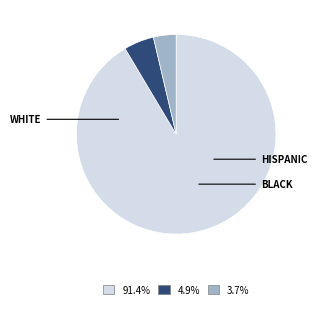

Does any single category account for the majority?

Yes